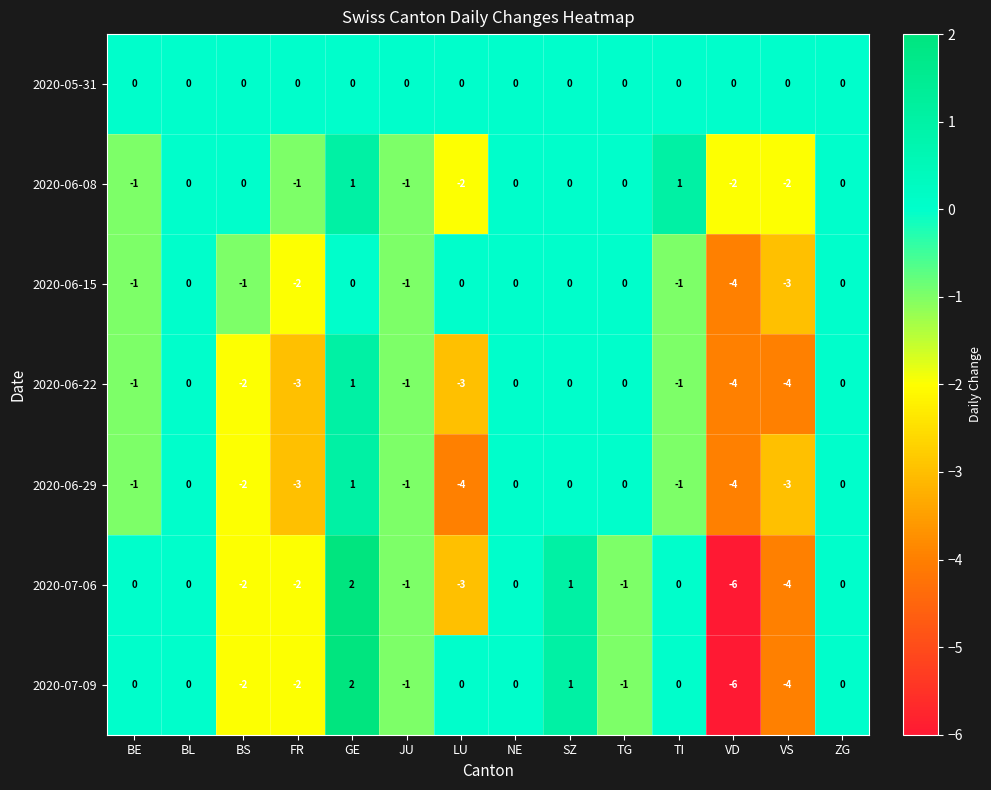

What is the difference between the maximum and minimum values in the 2020-07-06 series?

8